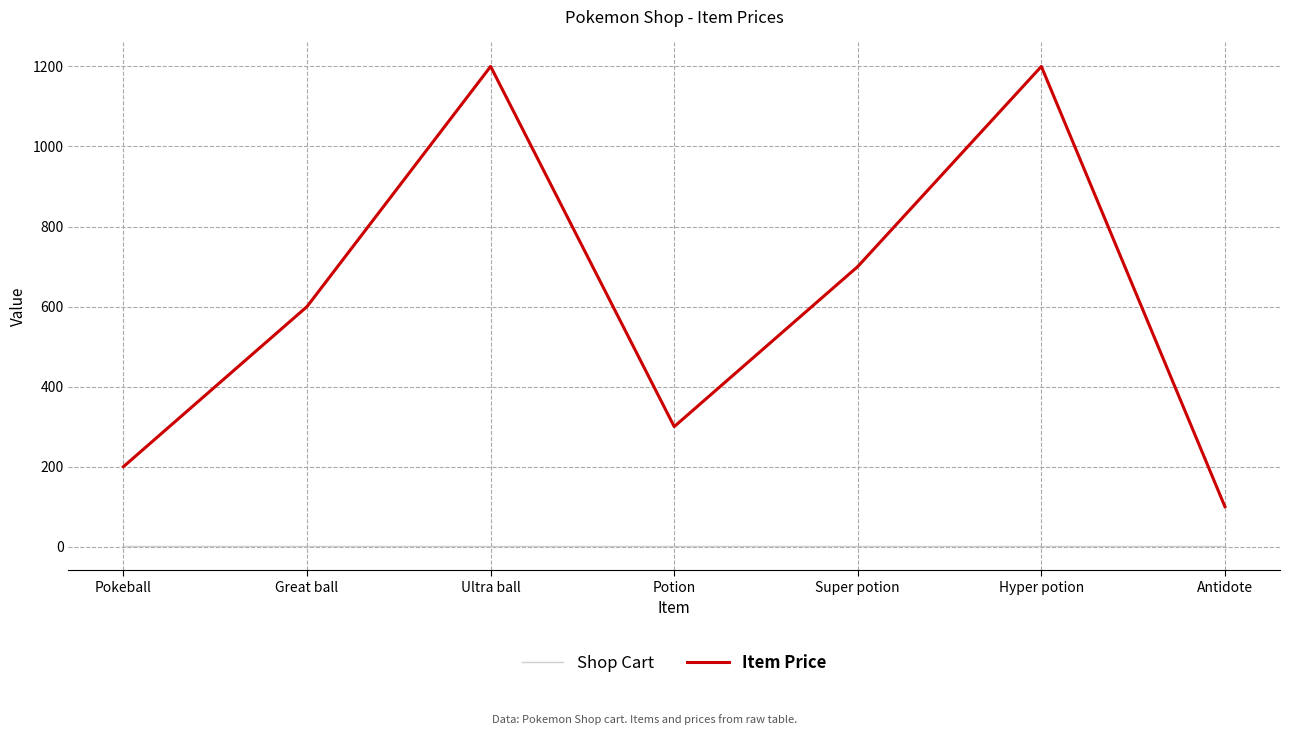

List the series in order of their overall mean, highest first.

Item Price, Shop Cart